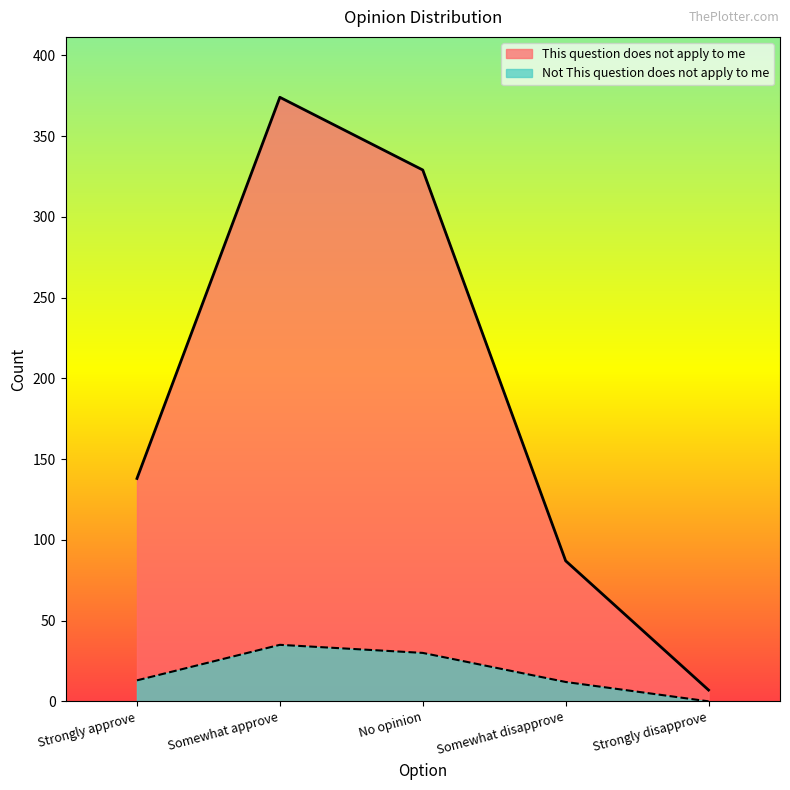

True or false: Not This question does not apply to me and This question does not apply to me cross at least once.

False